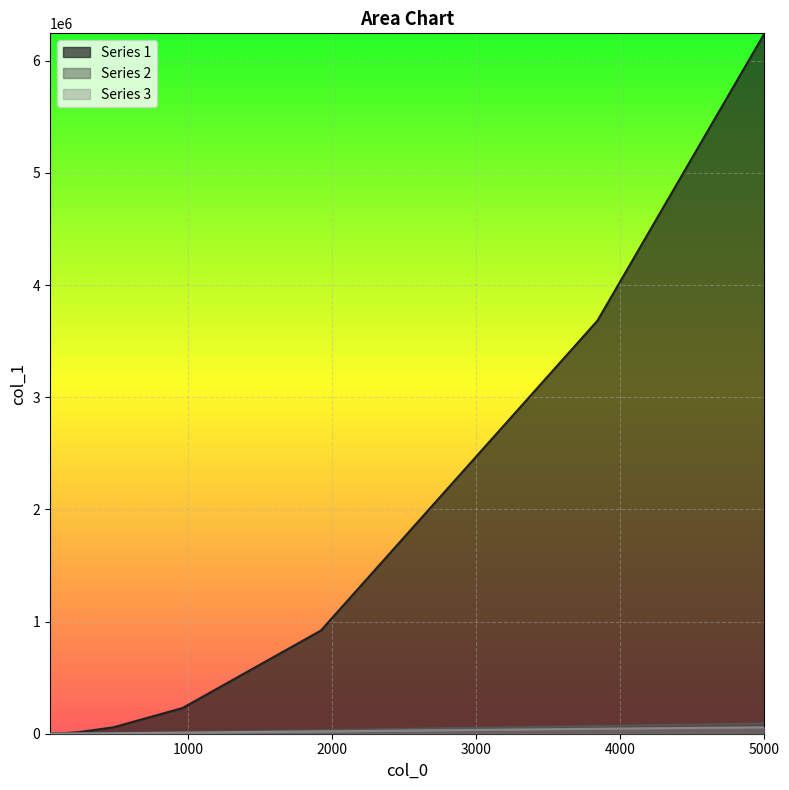

Where is Series 3 nearest to the value 28608?

1920